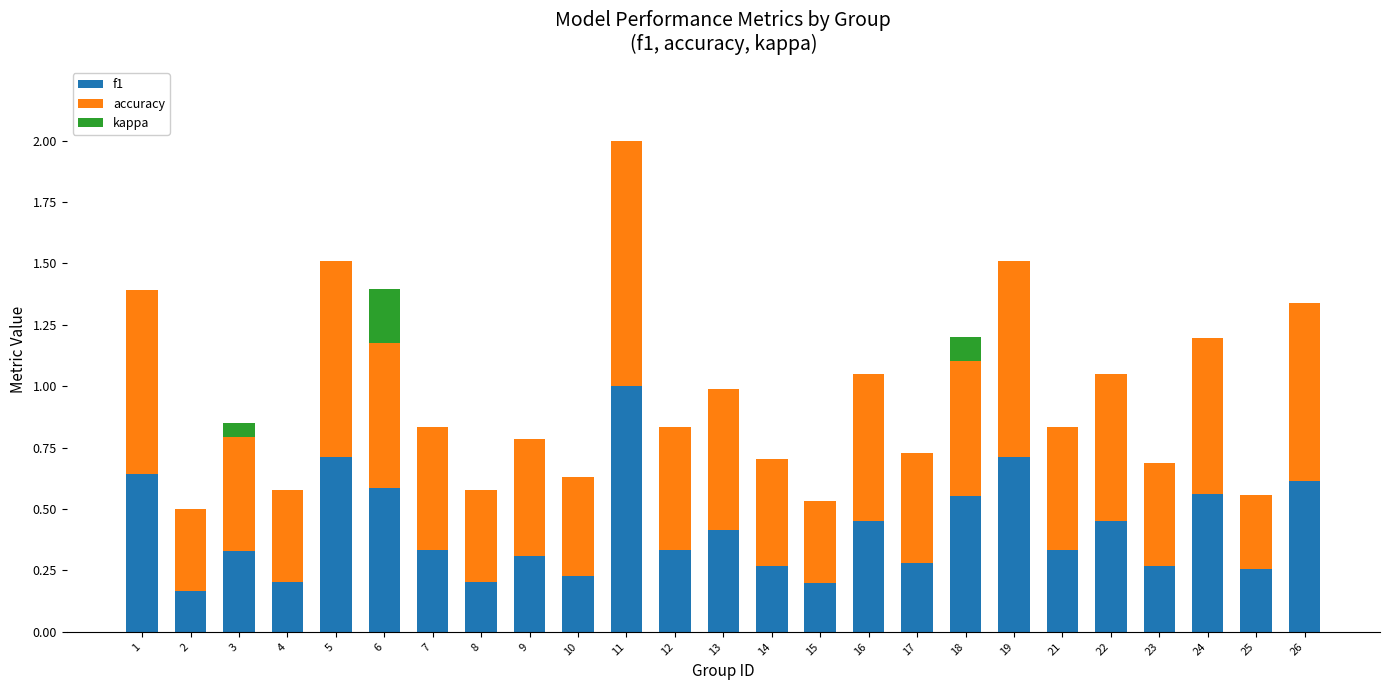

At which category is the sum across all series the highest?

11